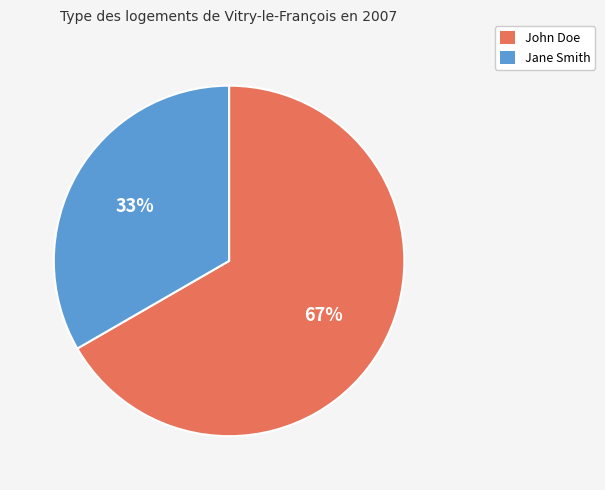

To the nearest percent, what is the combined percentage of Jane Smith and John Doe?

100%